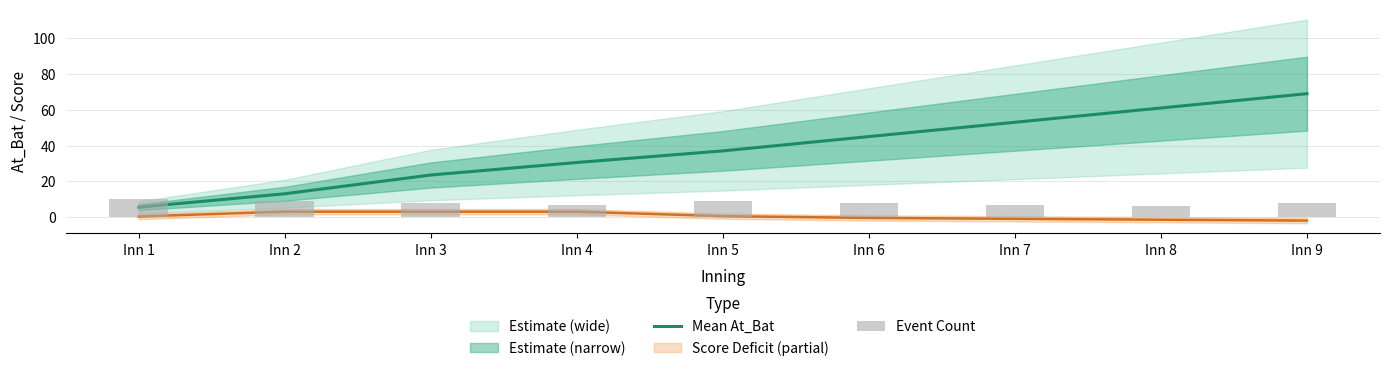

What is the difference between the Event Count values at Inn 7 and Inn 9?

1.0